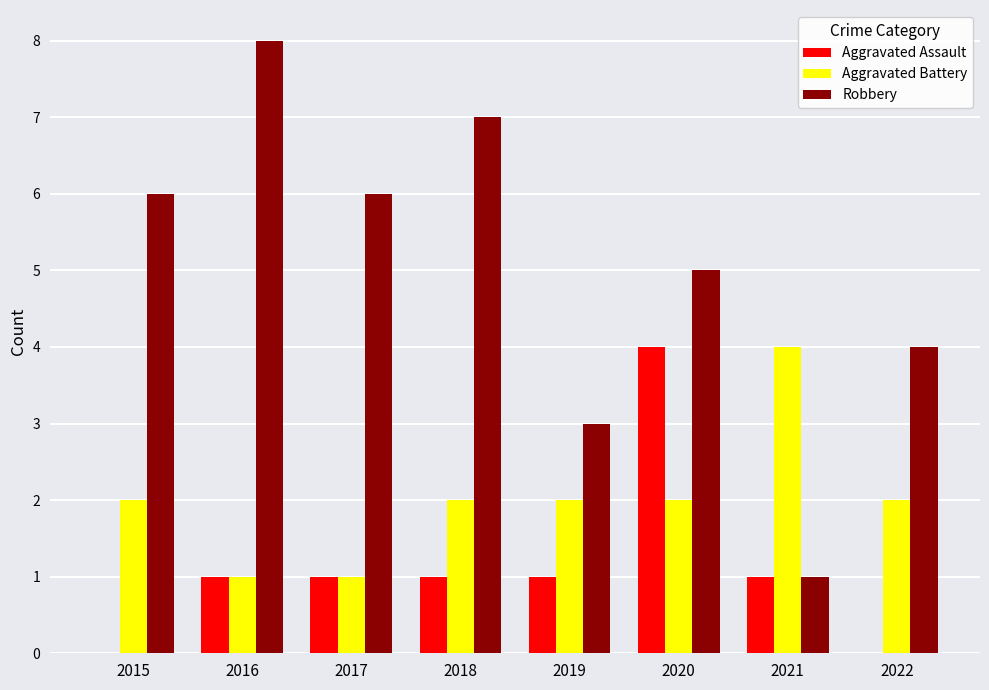

Between 2015 and 2022, which series saw the biggest shift?

Robbery